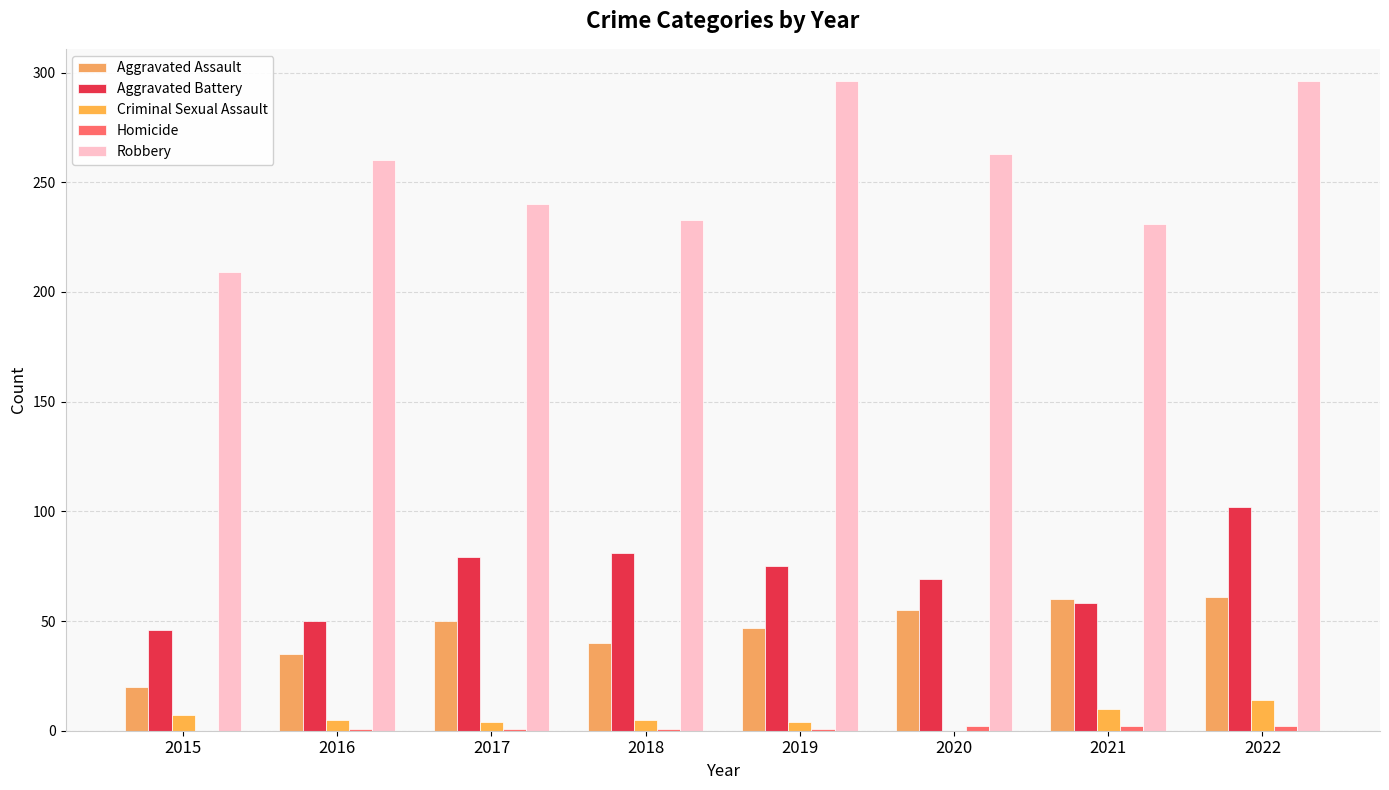

At which label does Robbery reach its minimum?

2015